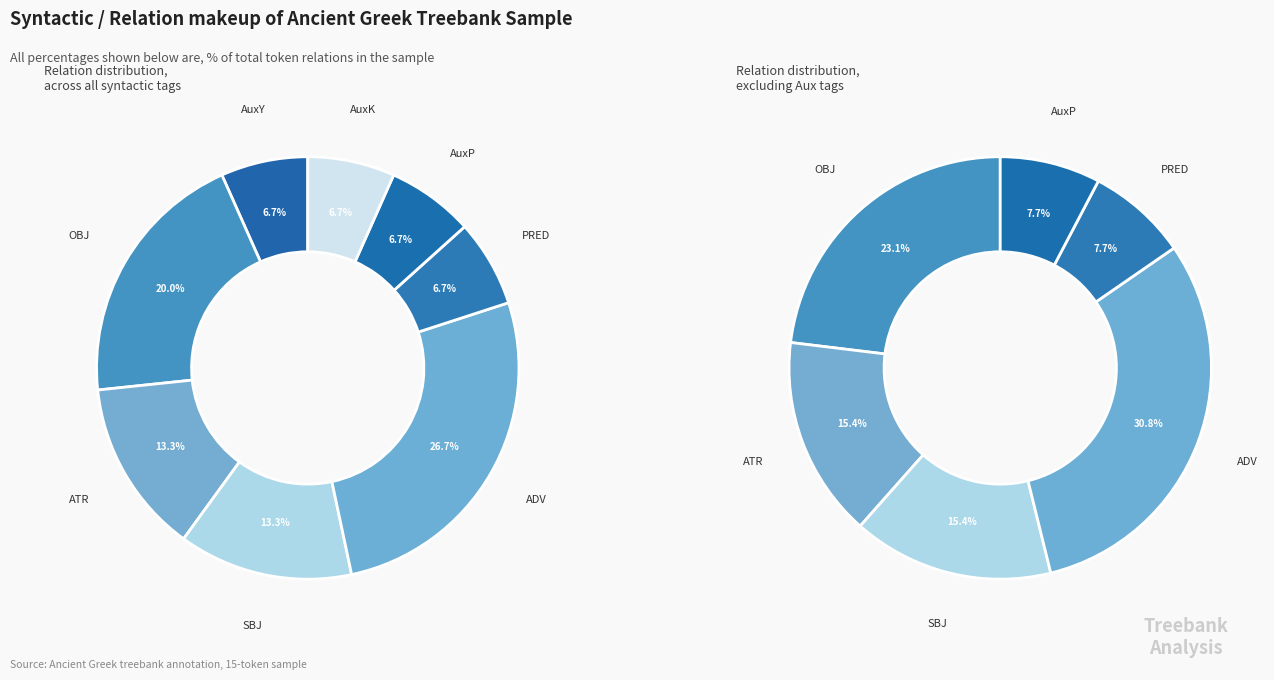

Count the number of slices in the pie.

8